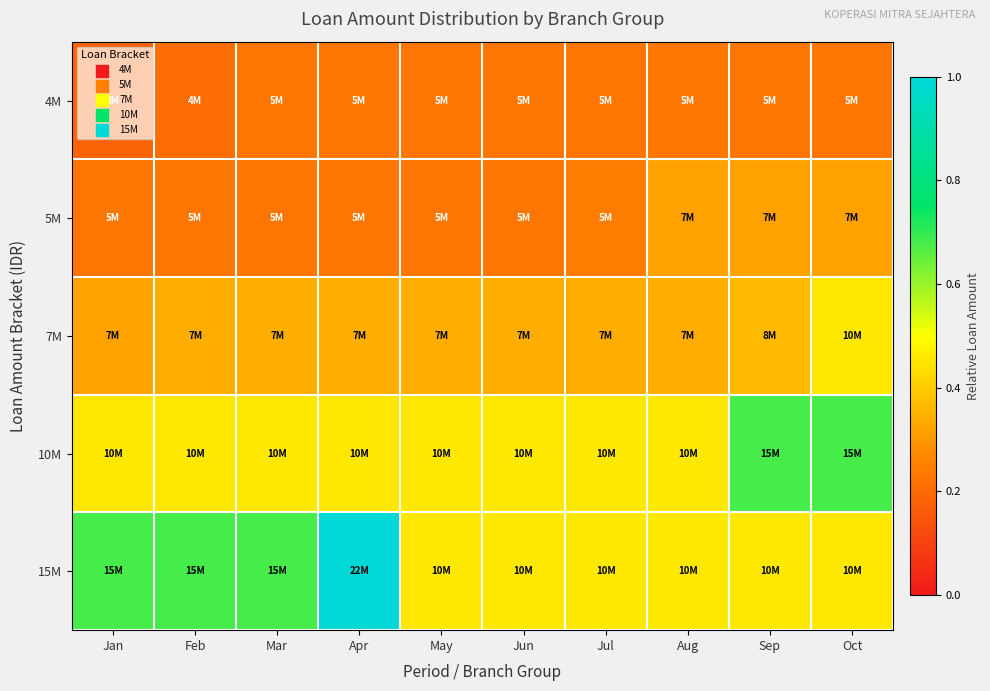

Which series has the largest total across all categories?

15M